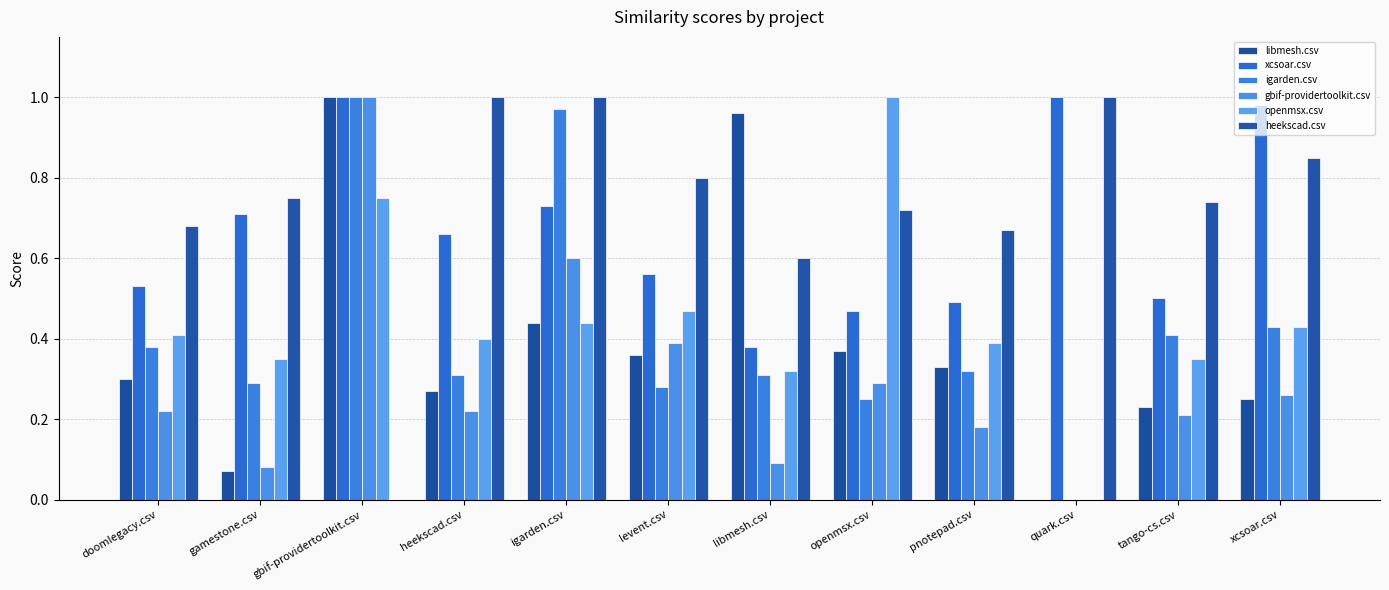

What is the approximate value of heekscad.csv at pnotepad.csv?

0.7